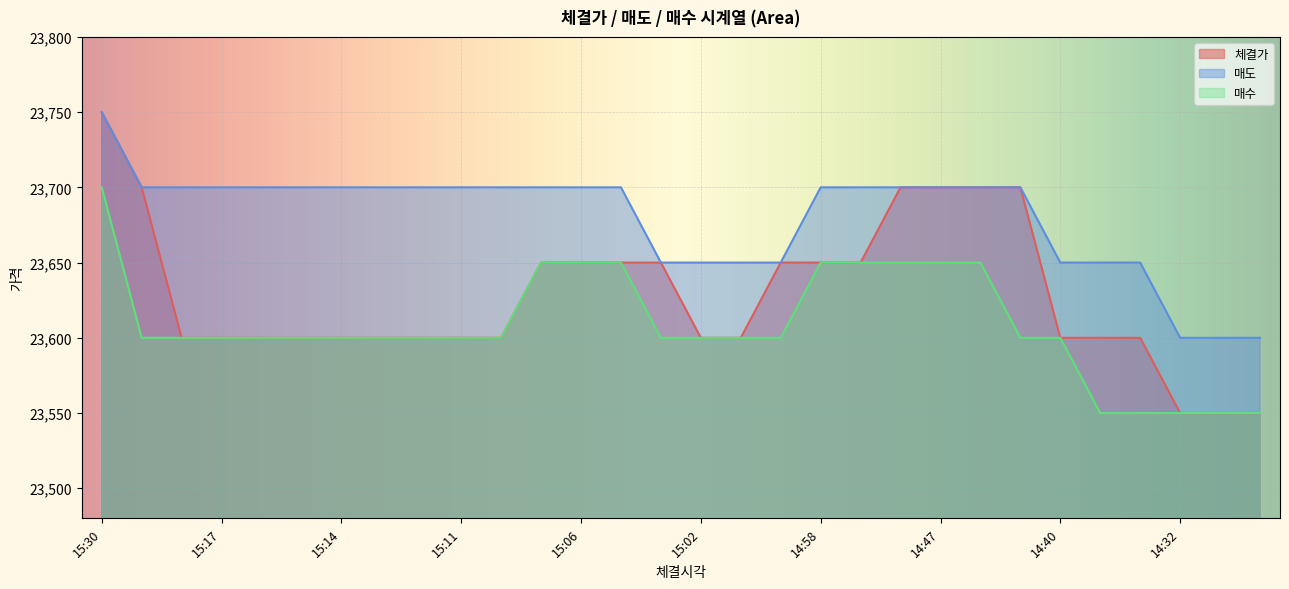

Is it true that 매도 equals 23700 at 15:05?

True